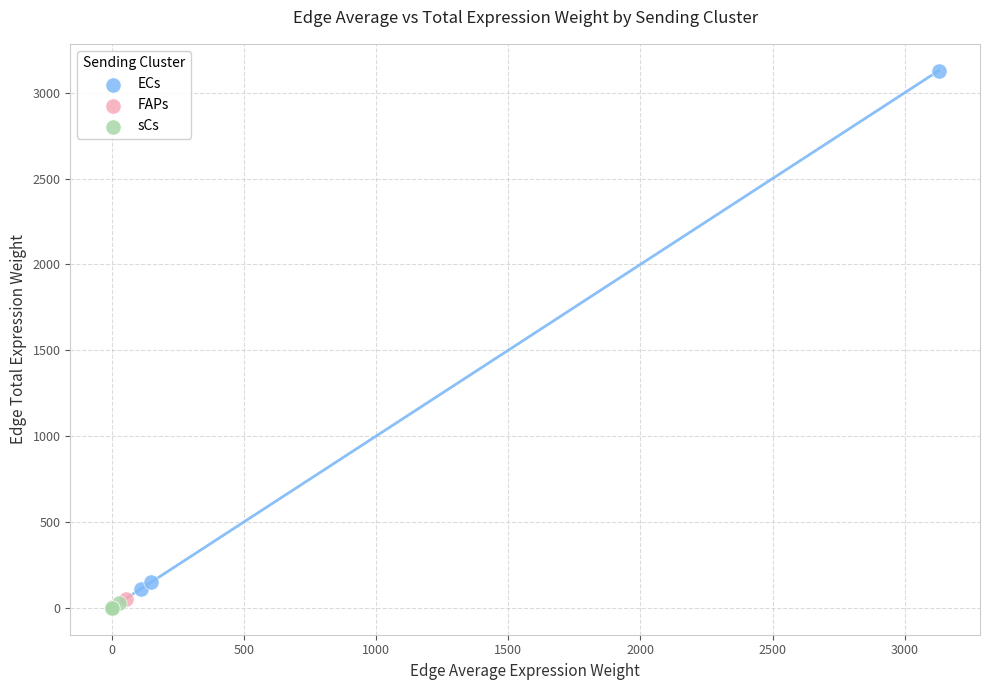

Which series contains the highest Y value?

ECs